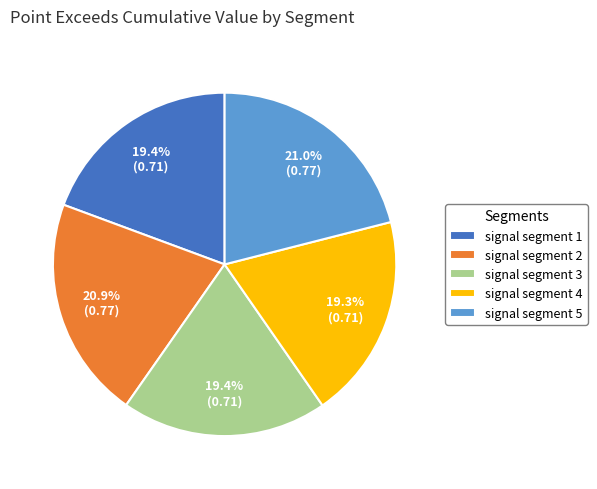

What is the total percentage of signal segment 2 and signal segment 4?

40.2%